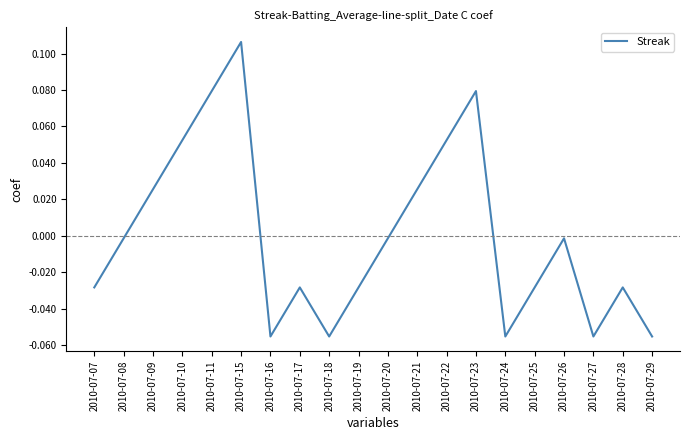

Where does the data first go above 0?

2010-07-09